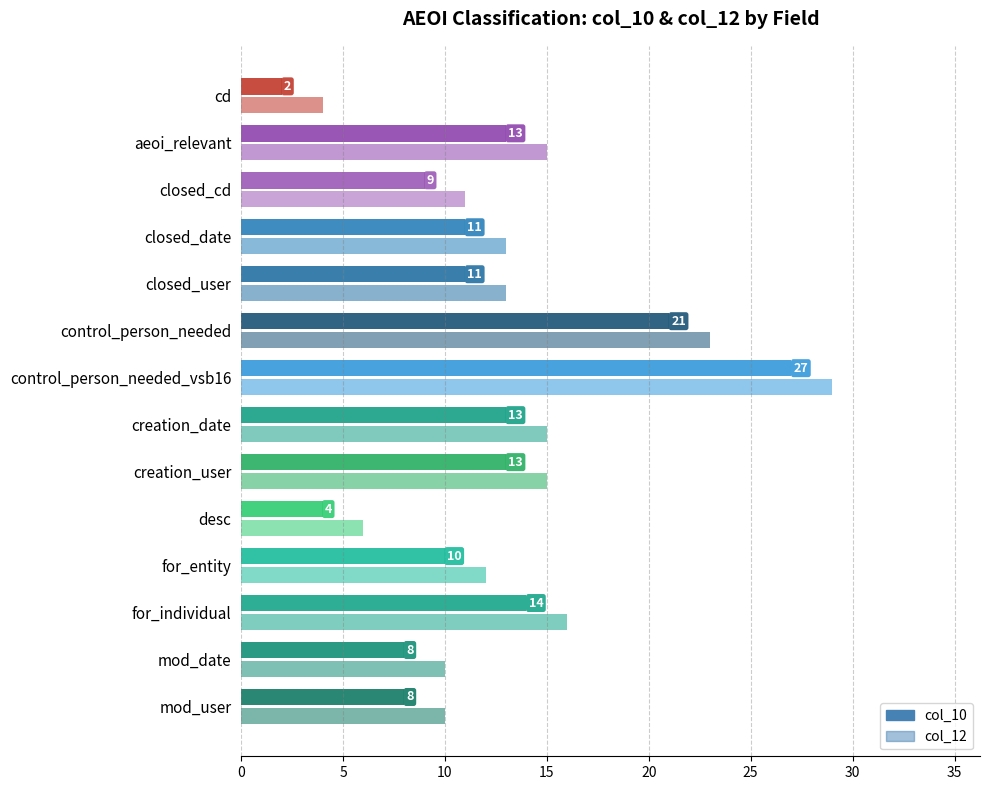

How many distinct data groups are displayed?

2